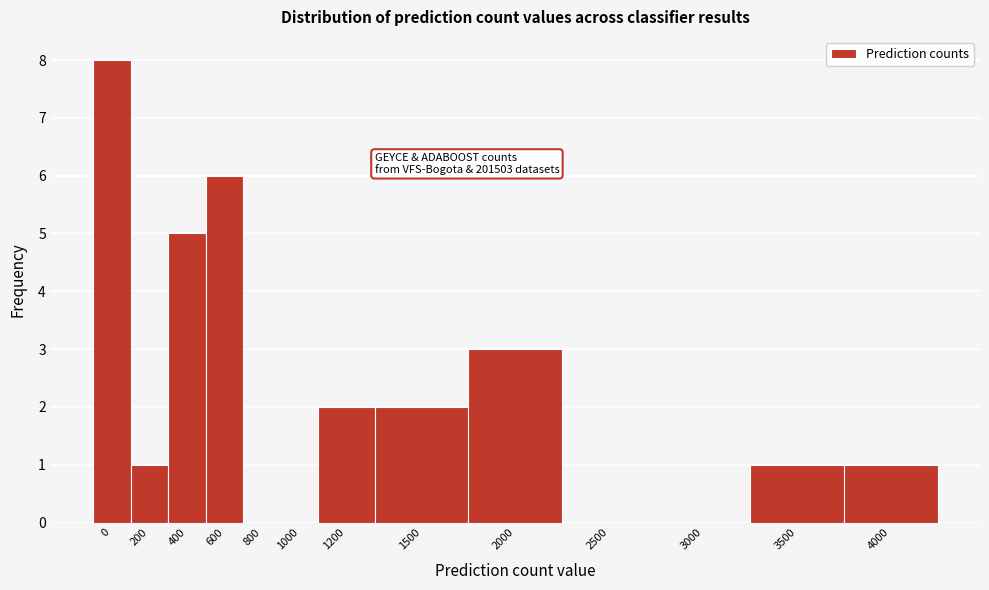

Reading left to right, list all the values displayed in this chart.

0=8	200=1	400=5	600=6	800=0	1000=0	1200=2	1500=2	2000=3	2500=0	3000=0	3500=1	4000=1